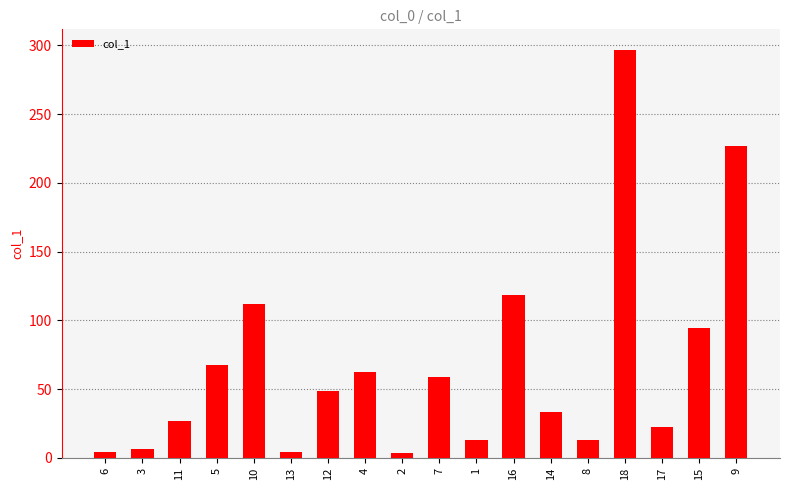

What position from the right is 8?

5